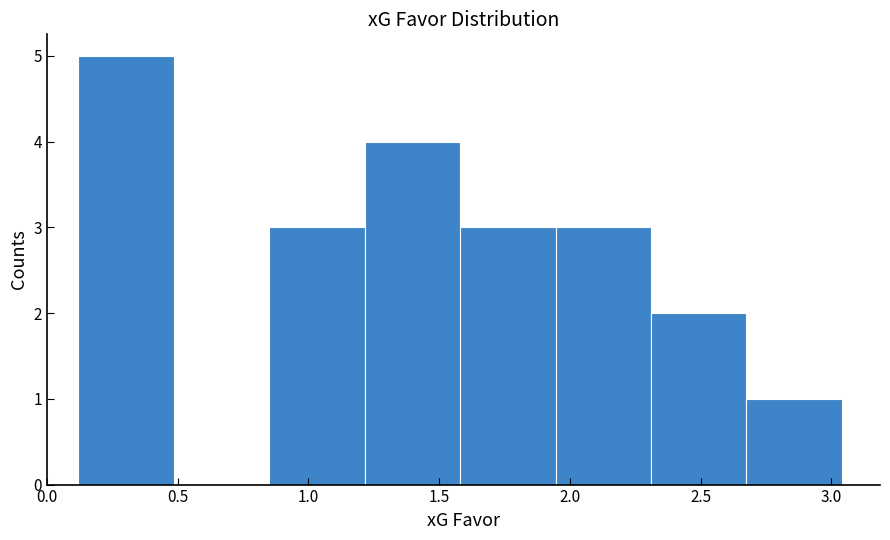

Over which range of the x-axis is the bar tallest?

0.120 to 0.485